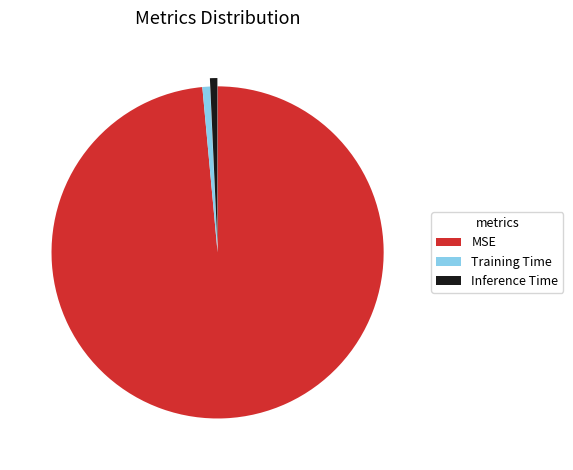

Which slice is the largest?

MSE